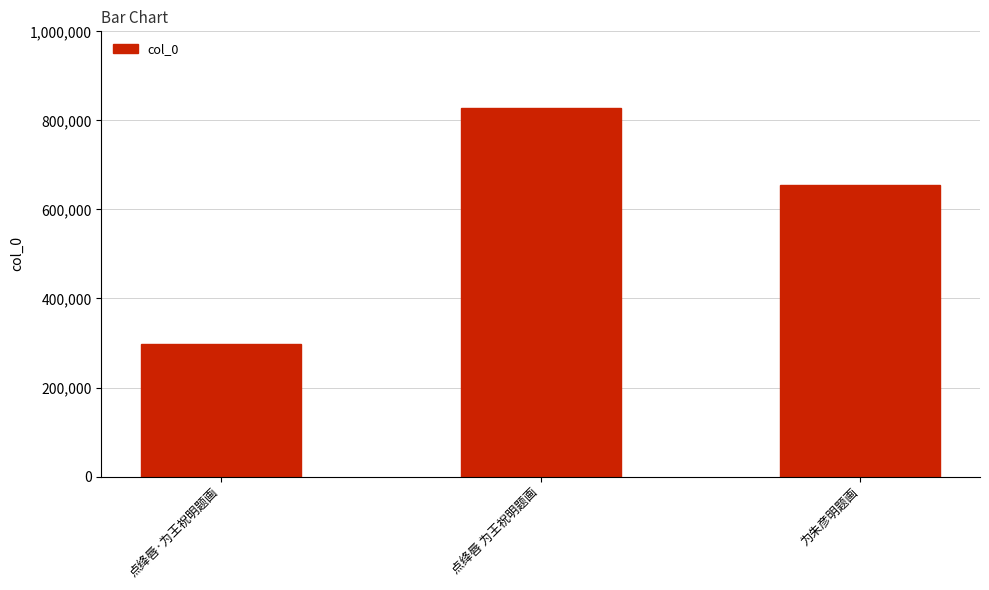

Rank the categories by value from lowest to highest.

点绛唇·为王祝明题画, 为朱彦明题画, 点绛唇 为王祝明题画